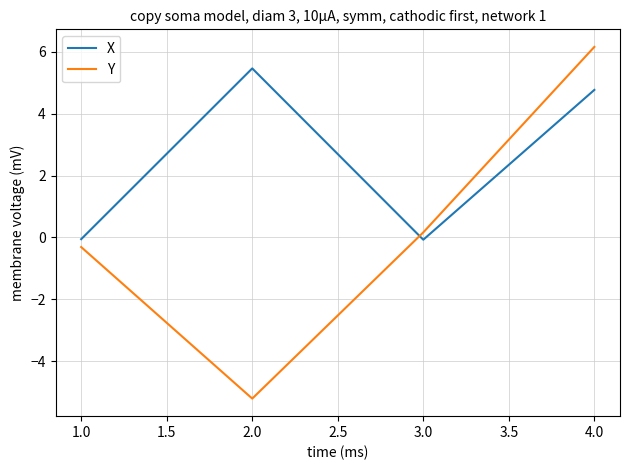

Reading left to right, what are all the values shown in this chart?

X: -0.1	5.5	-0.1	4.8
Y: -0.3	-5.2	0.2	6.2